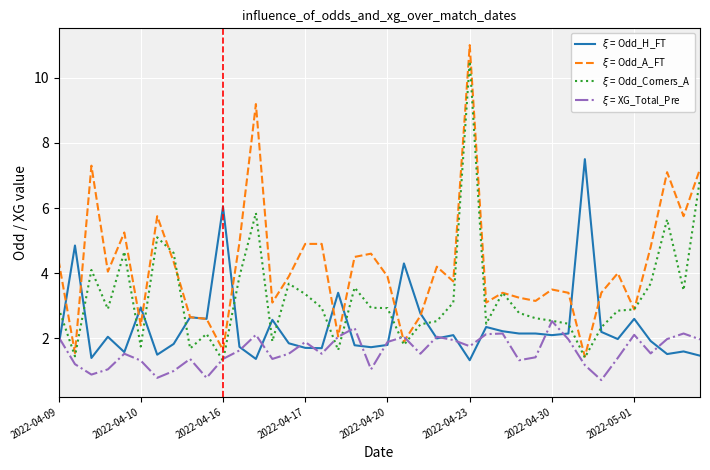

Does the chart display data point markers on the line(s)?

No